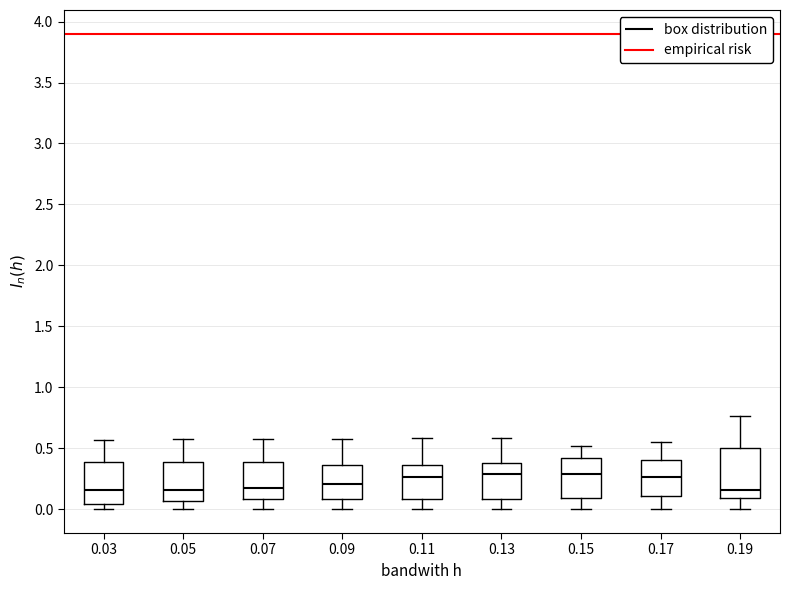

Where does the upper whisker of the box at x = 0.13 end on the y-axis? The values are not printed on the chart, so give them approximately, as read against the axis.

0.60